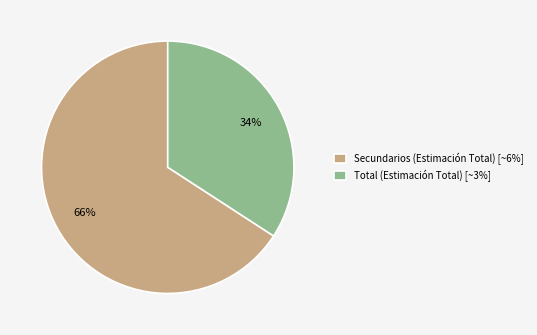

What is the majority slice?

Secundarios (Estimación Total) [~6%]